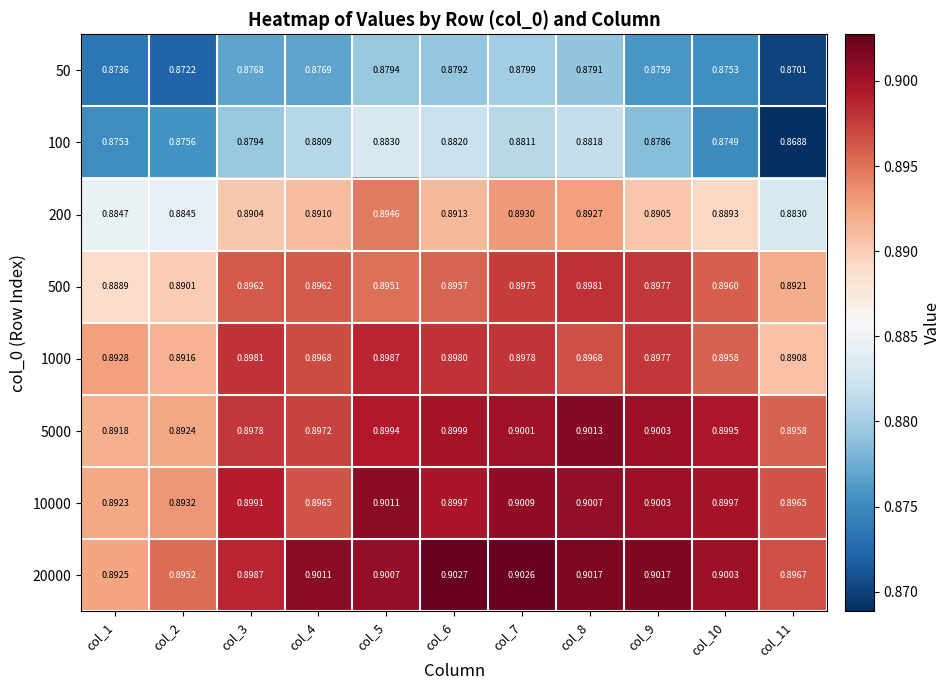

Is the value of 20000 at col_4 greater than the value of 500 at col_5?

Yes